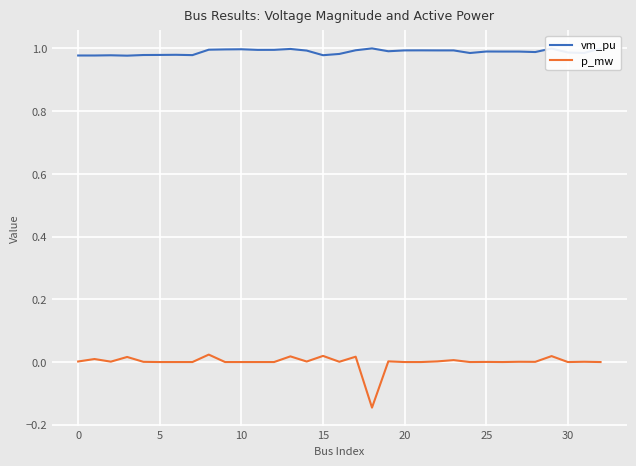

Which series has the largest total across all categories?

vm_pu